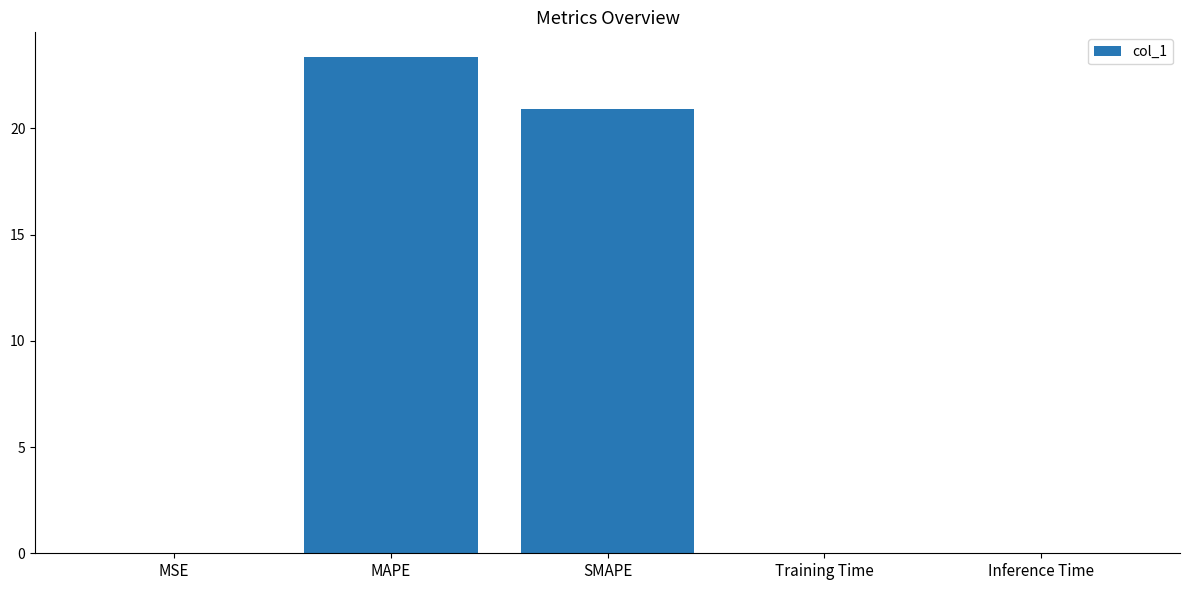

Which label corresponds to the largest value in the chart?

MAPE